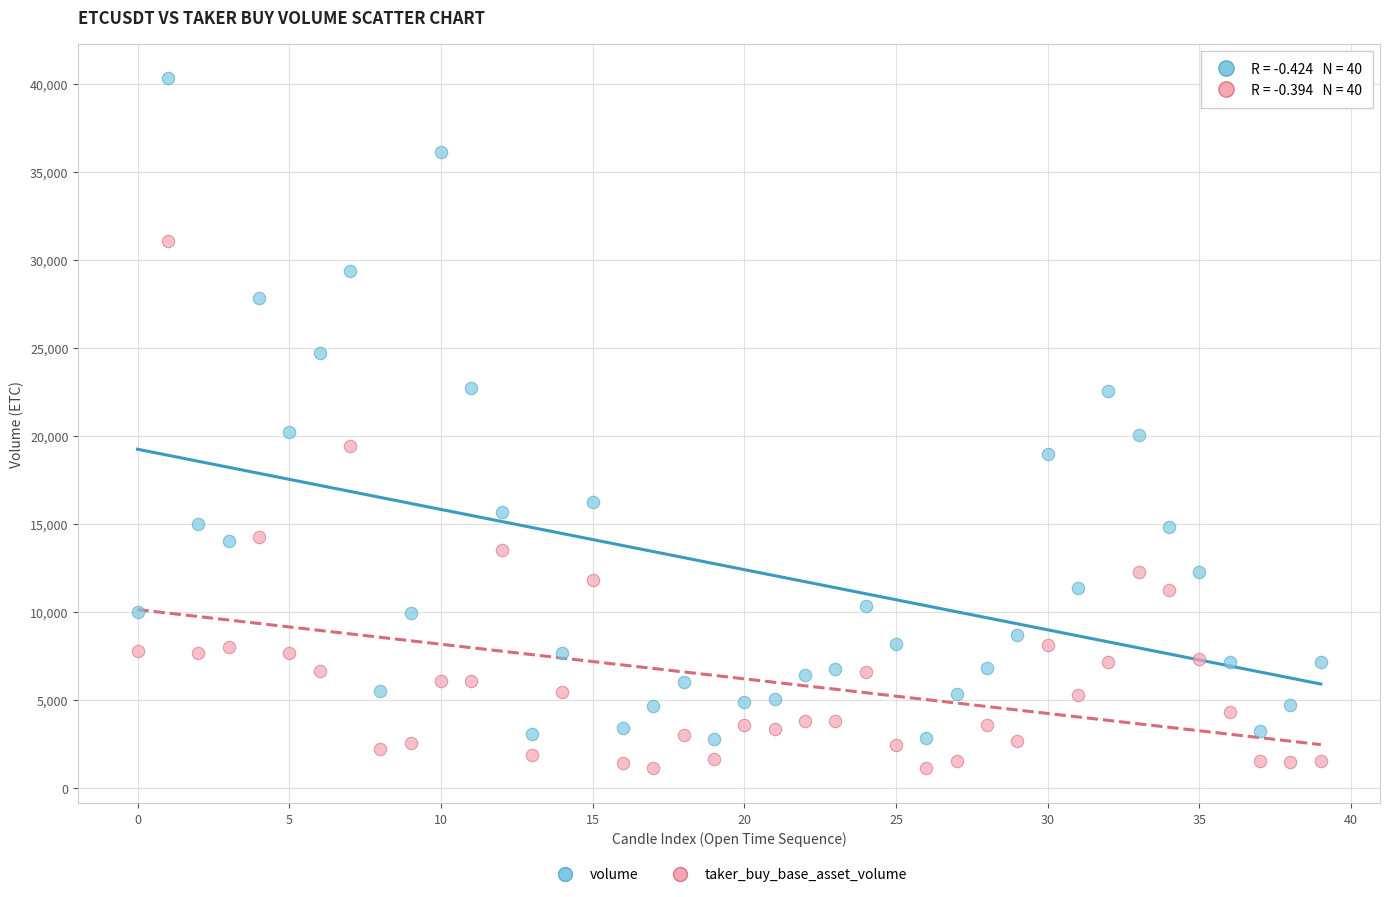

Across all data points, what is the range of Y values (max minus min)?

39204.3